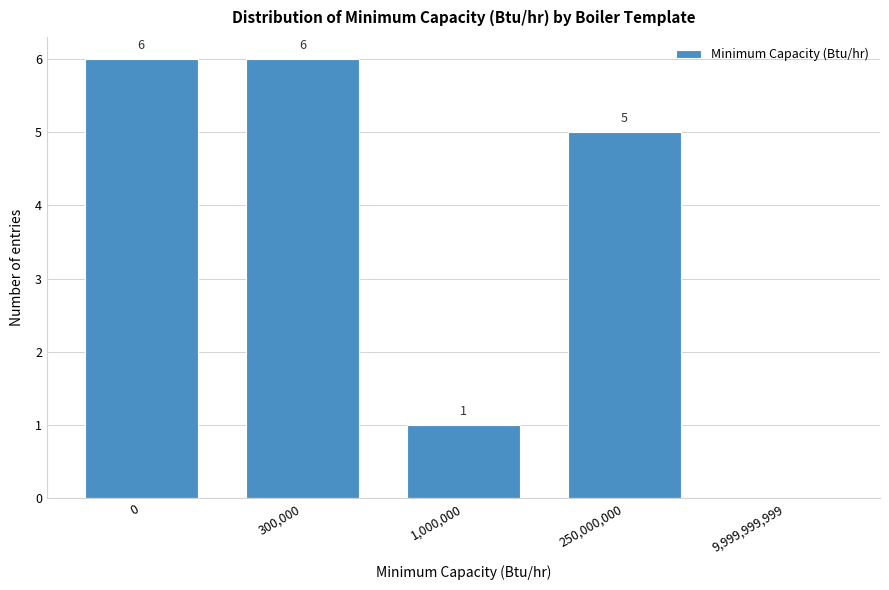

Reading left to right, extract all data points from this chart.

0=6	300,000=6	1,000,000=1	250,000,000=5	9,999,999,999=0